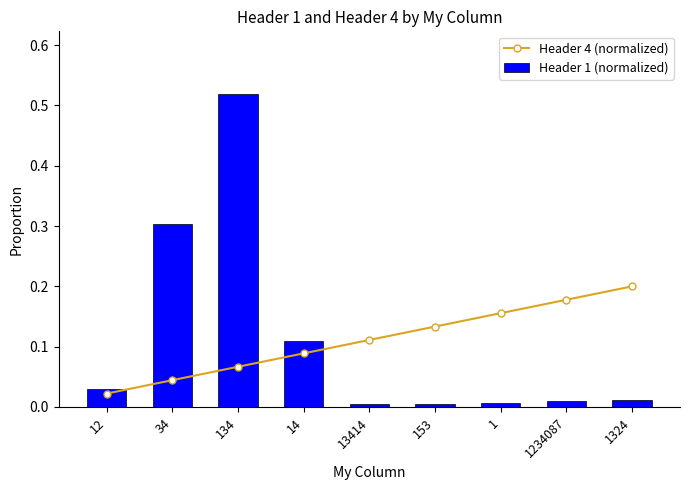

Reading left to right, list all the values displayed in this chart.

Header 4 (normalized): 0.0	0.0	0.1	0.1	0.1	0.1	0.2	0.2	0.2
Header 1 (normalized): 0.0	0.3	0.5	0.1	0.0	0.0	0.0	0.0	0.0